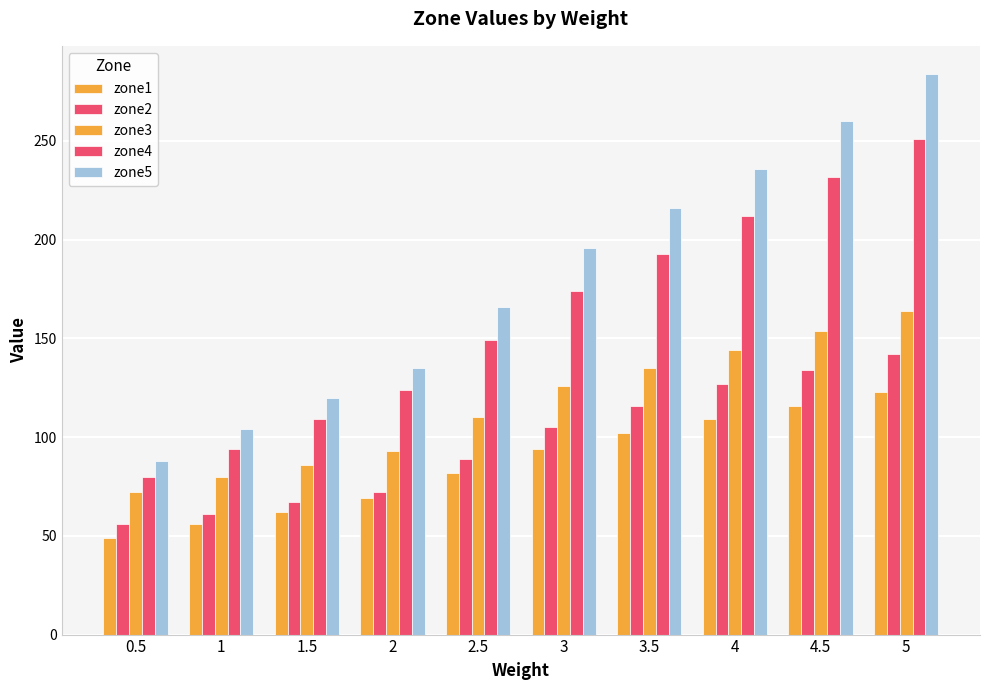

What is the average value of the zone3 series?

116